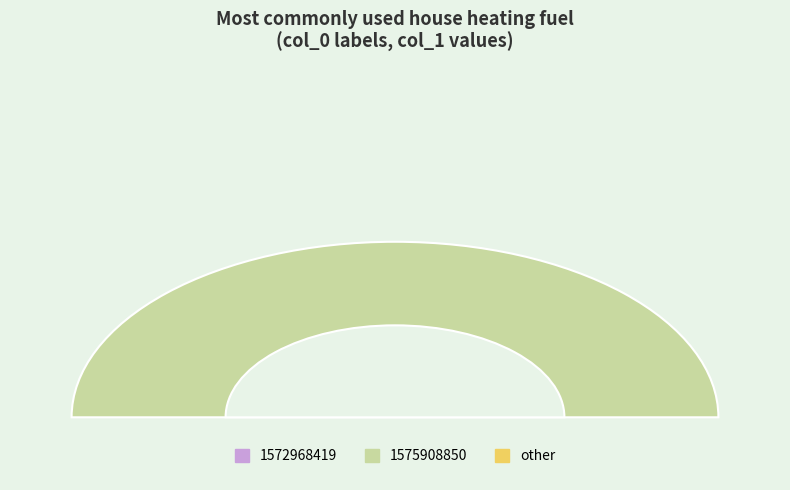

Rank the categories by value from lowest to highest.

1572968419, other, 1575908850